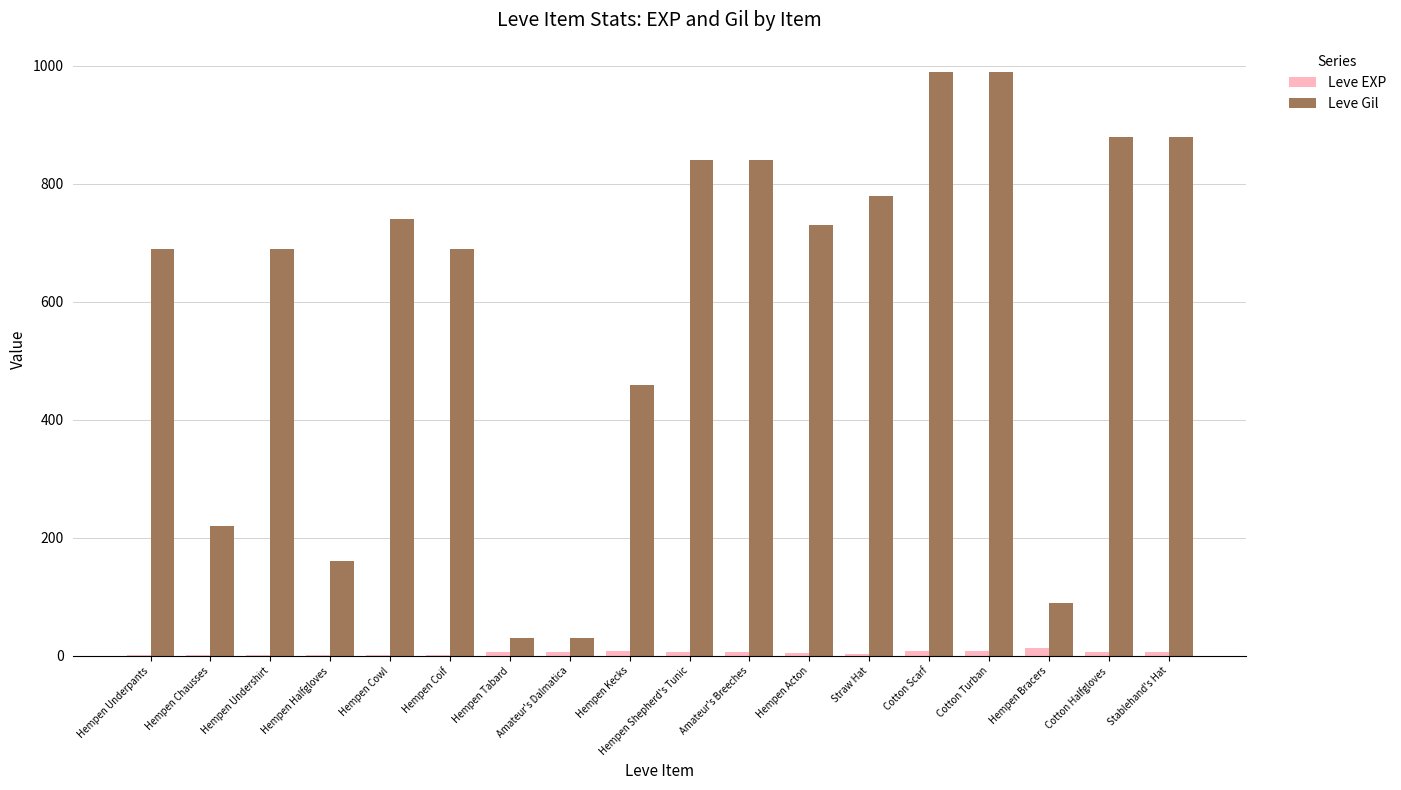

Where is Leve Gil nearest to the value 510?

Hempen Kecks